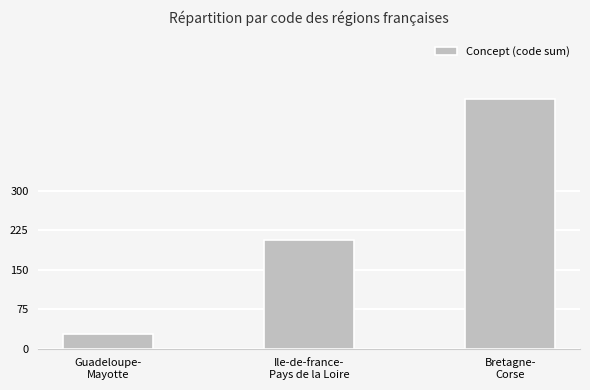

Reading left to right, extract all data points from this chart.

27	207	475